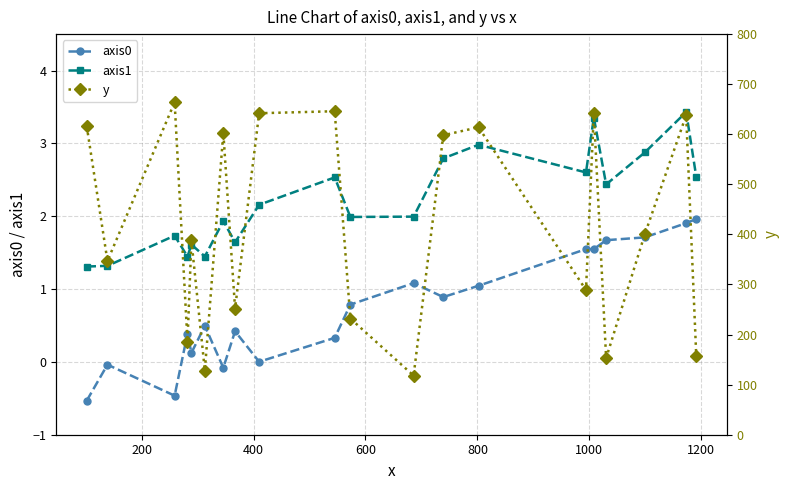

True or false: axis0 has more than 1 points higher than both neighbors.

True